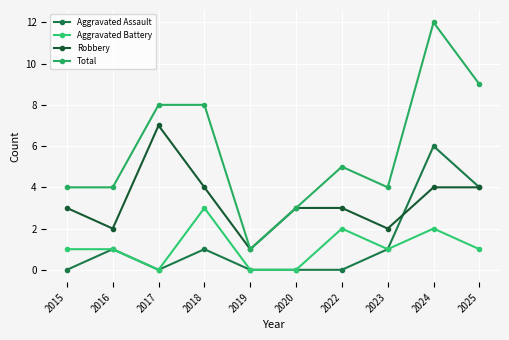

Which series has the largest range (max minus min)?

Total